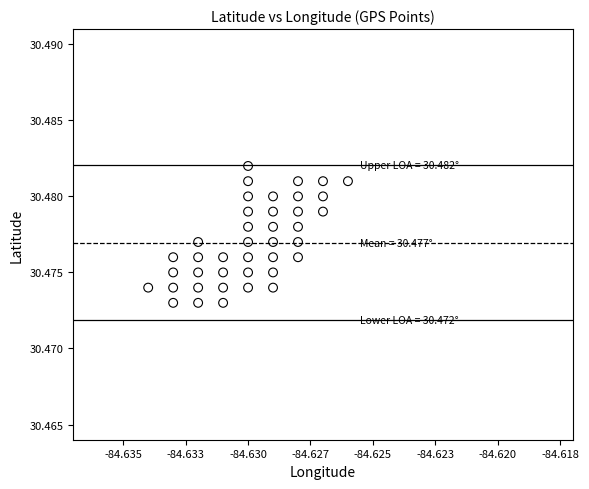

Count the number of points in this scatter plot.

40